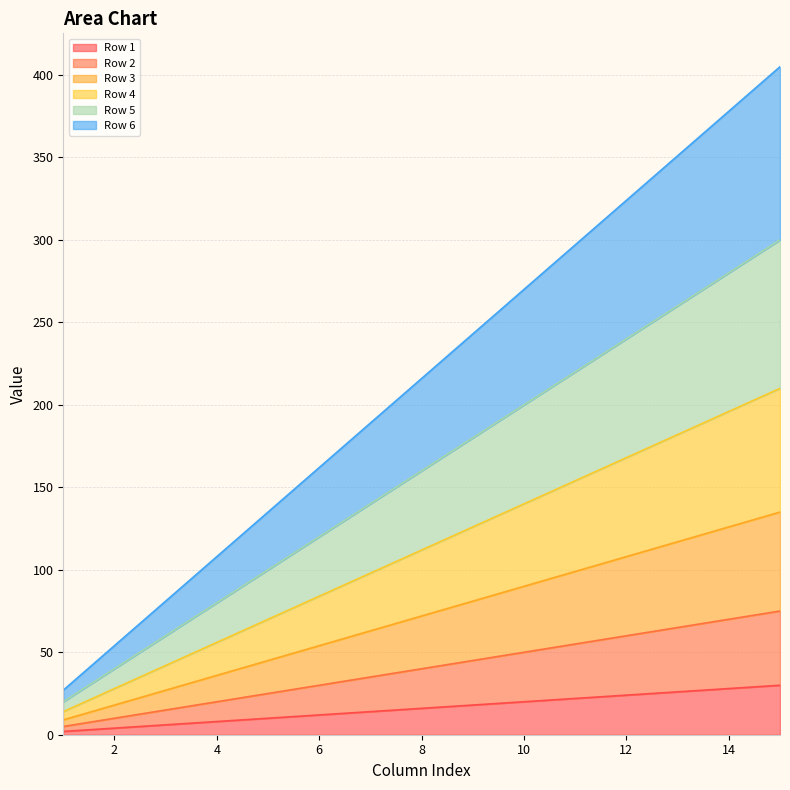

True or false: Row 2 has a value of 19 at 6.

False